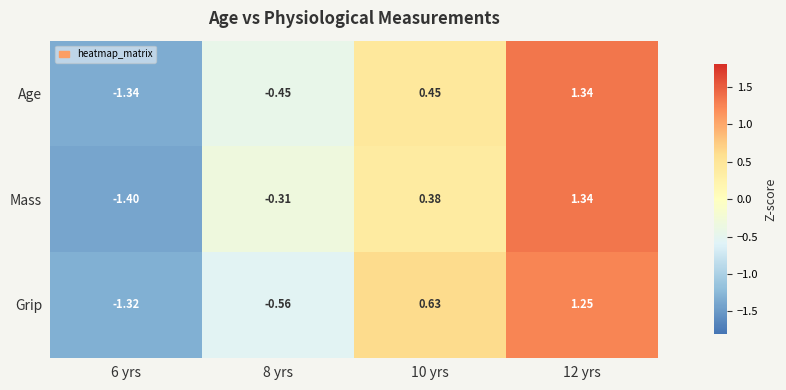

Rank the series at 6 yrs from lowest to highest value.

Mass, Age, Grip